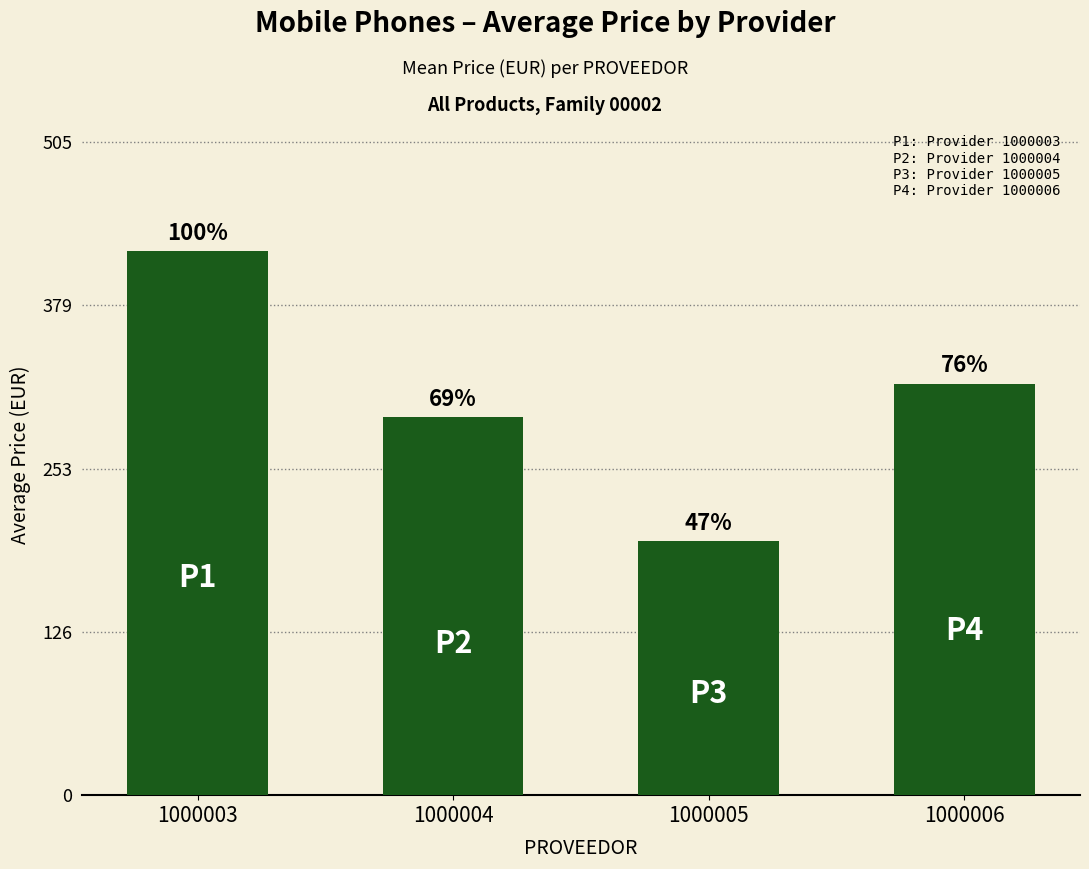

The chart shows a value of 260.9 at 1000005. True or false?

False